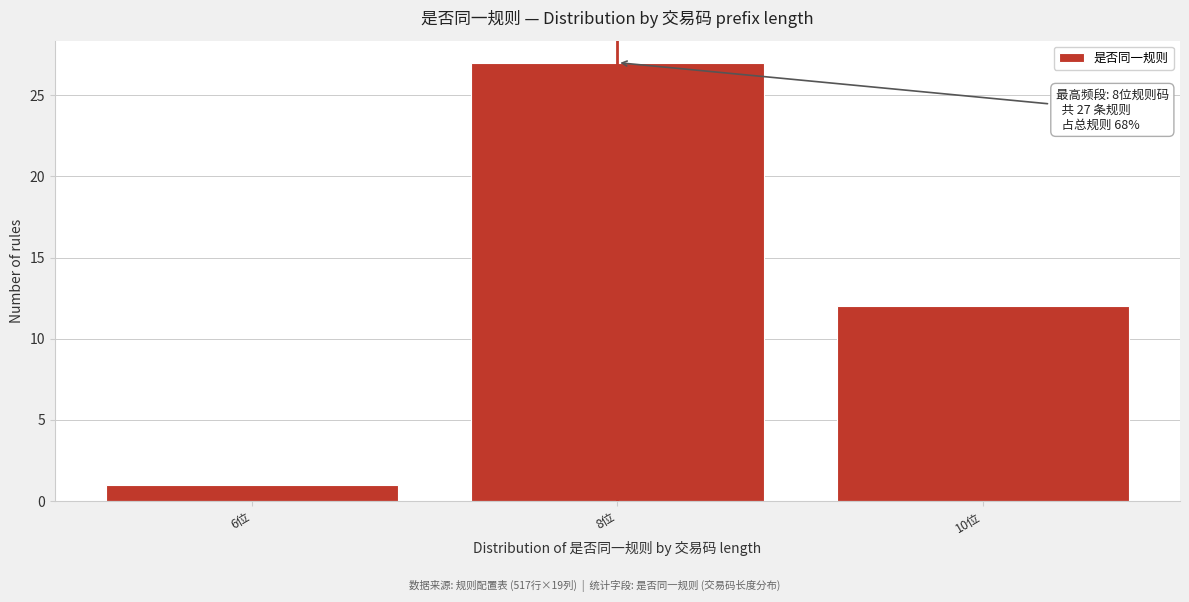

Reading left to right, transcribe all the data shown in this chart.

1	27	12